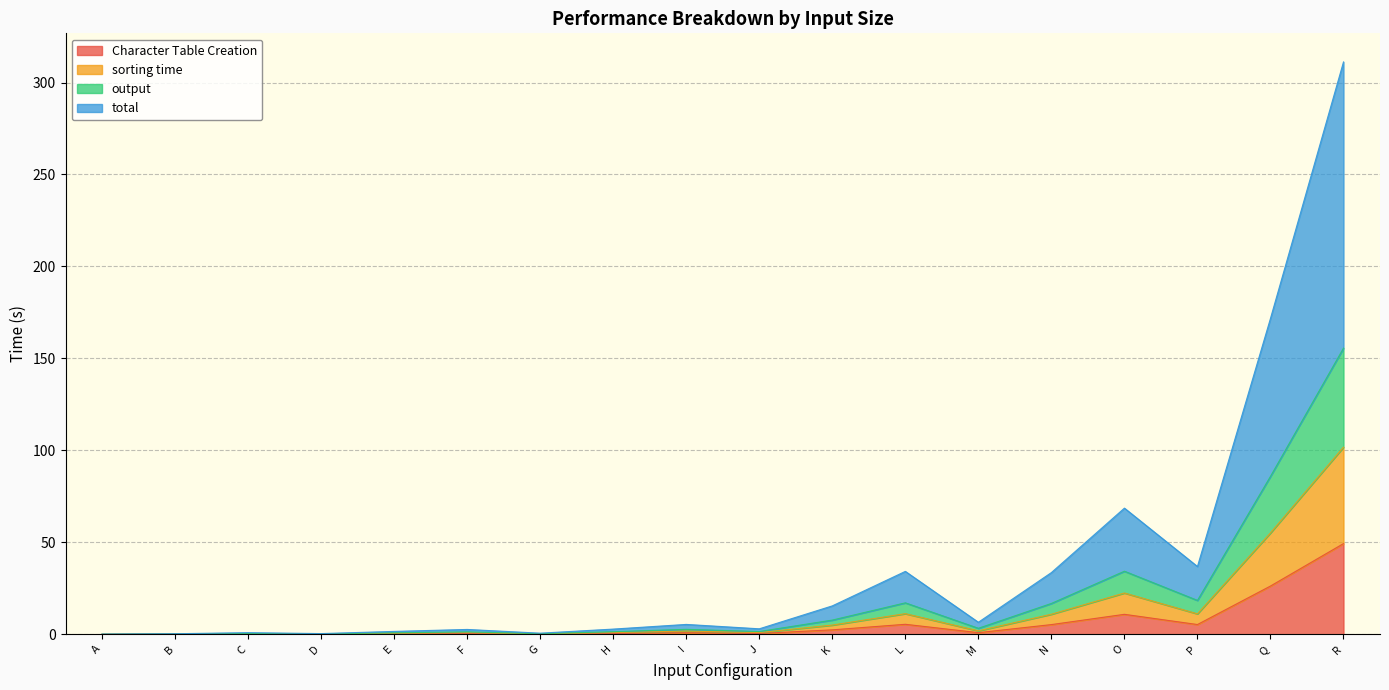

How many data points does each series have?

18